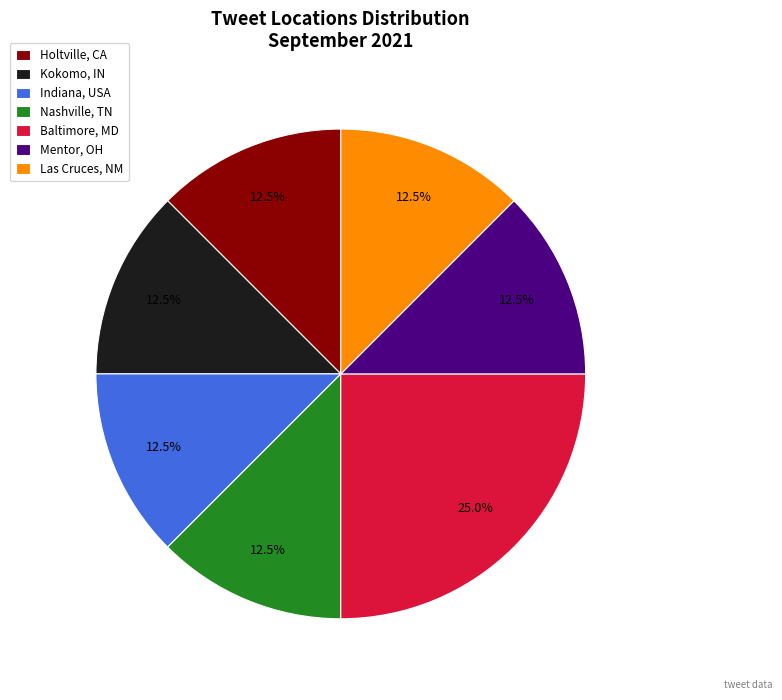

Approximately how many times larger is the value at Las Cruces, NM compared to Baltimore, MD?

0.5